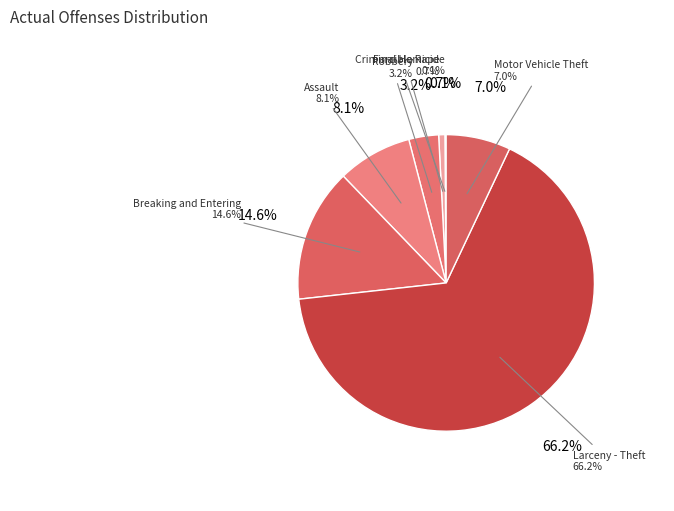

The Criminal Homicide slice represents 12% of the pie. True or false?

False